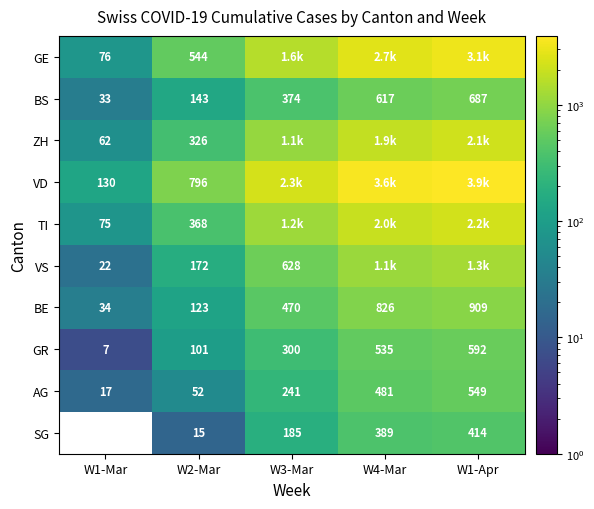

How many BS values are between 143 and 617?

3